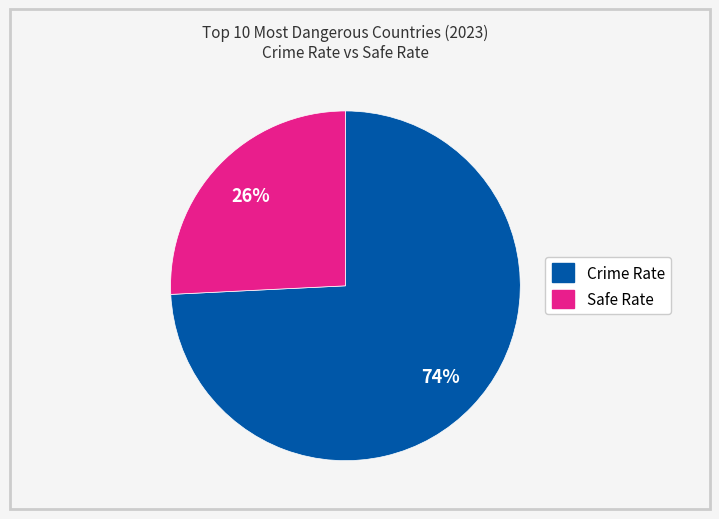

To the nearest percent, what is the difference between the largest and smallest slice percentages?

48%